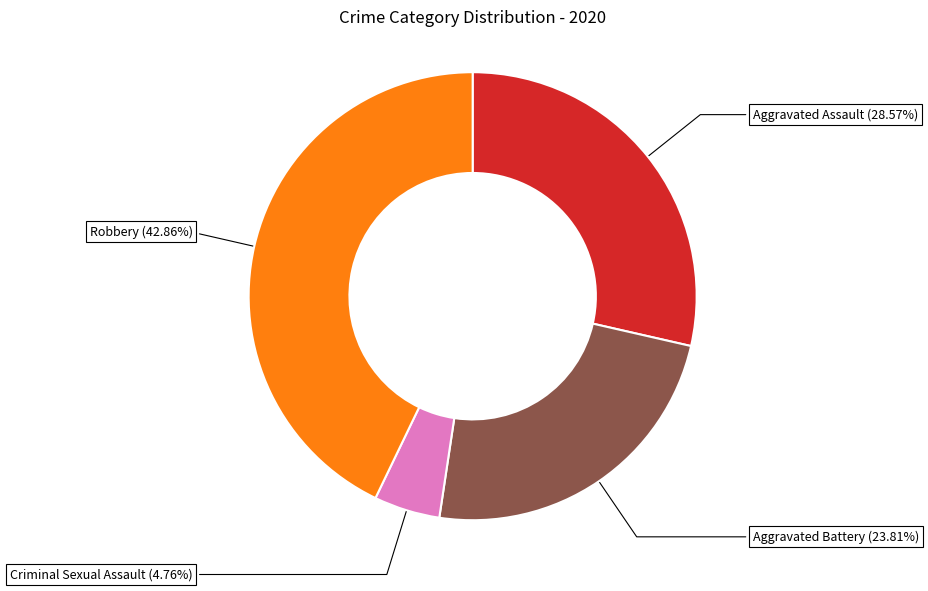

How many slices are in this pie chart?

4